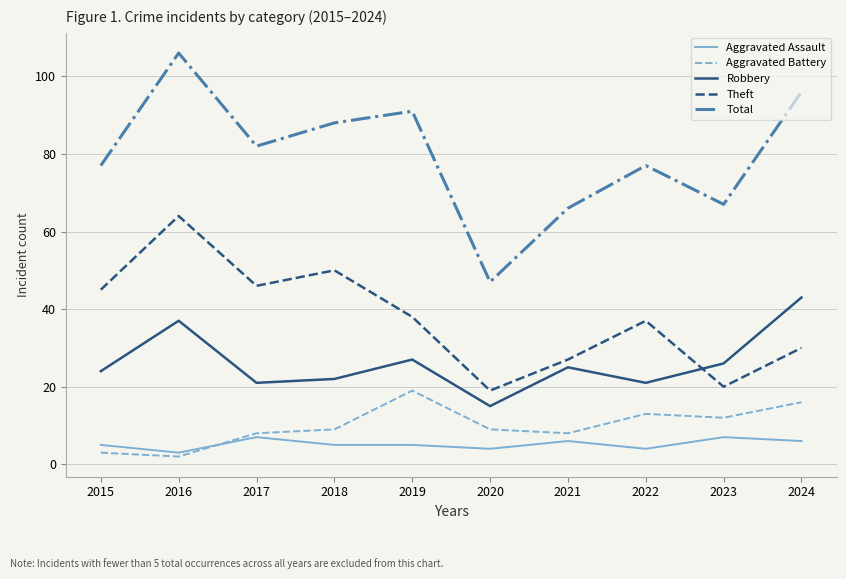

How many interior local peaks does the Robbery series have?

3